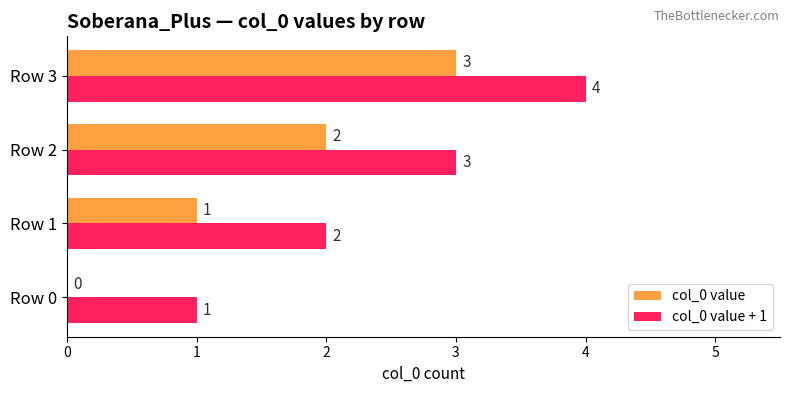

What is the sum of the col_0 value values at Row 1 and Row 3?

4